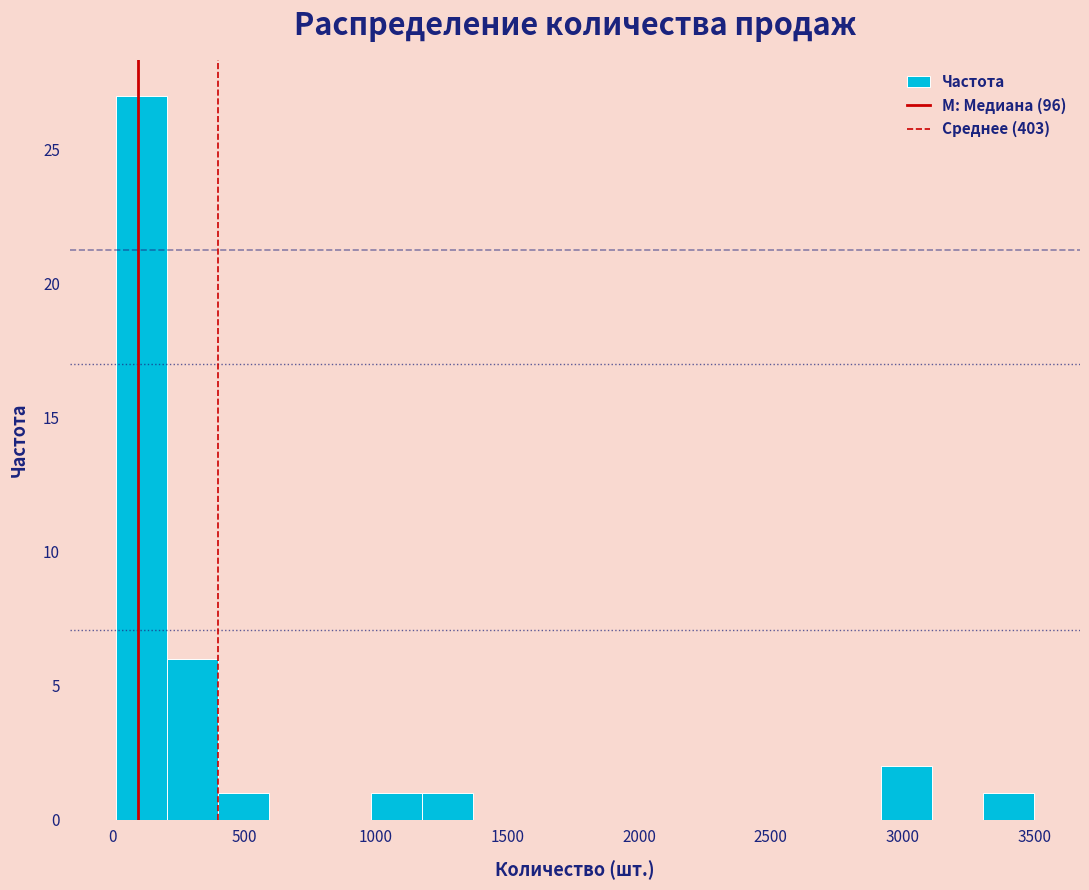

Read against the x-axis, roughly where is the centre of the tallest bar?

100